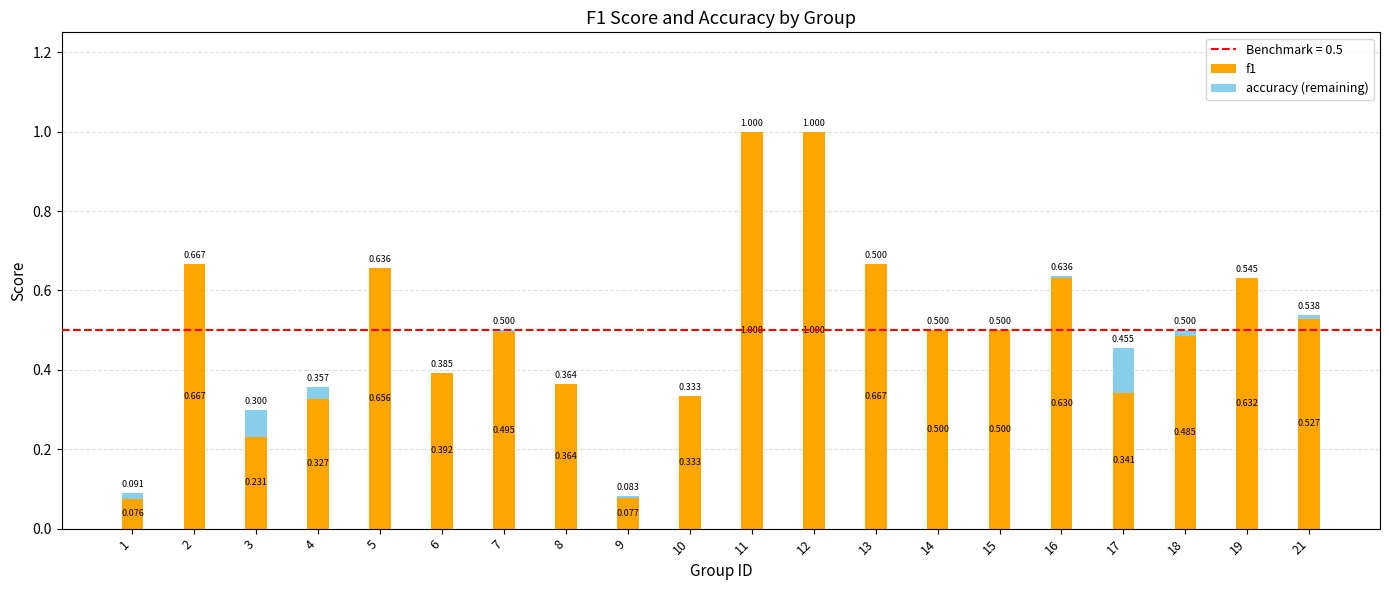

Are the bars grouped side by side (vs. stacked)?

No